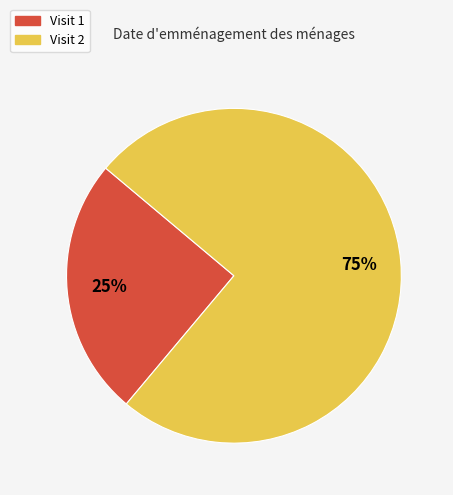

To the nearest percent, what percentage of the pie is Visit 1?

25%